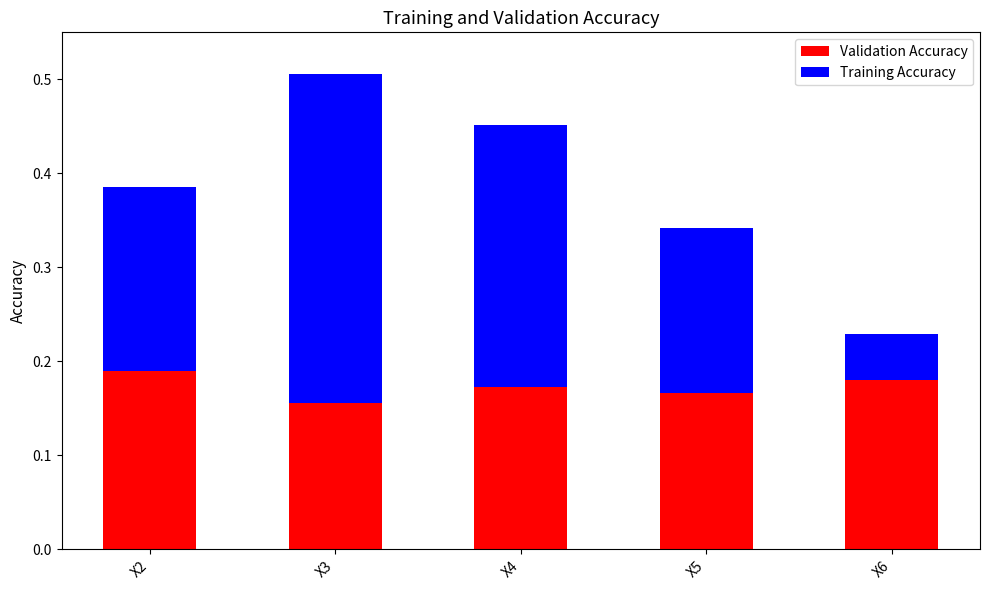

Are the bars grouped side by side (vs. stacked)?

No